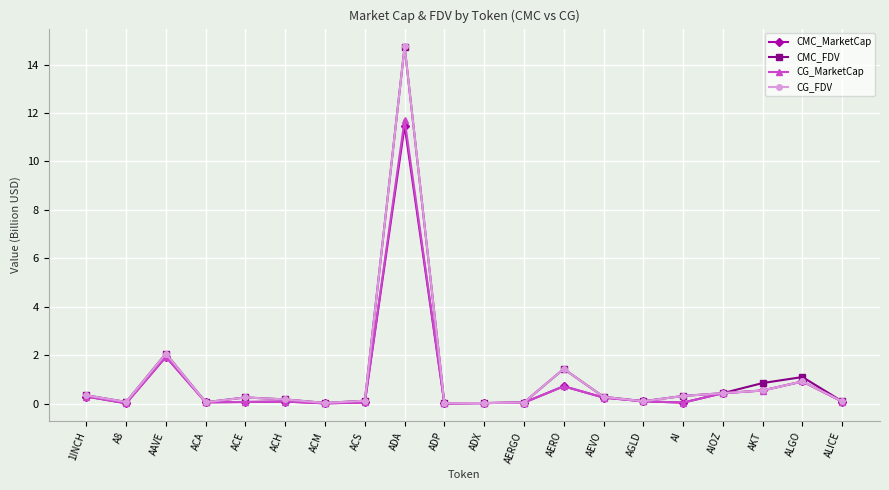

How many lines are shown in the chart?

4